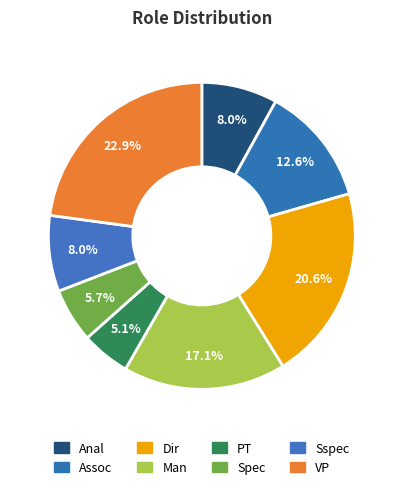

Is there any slice that represents more than half of the pie?

No